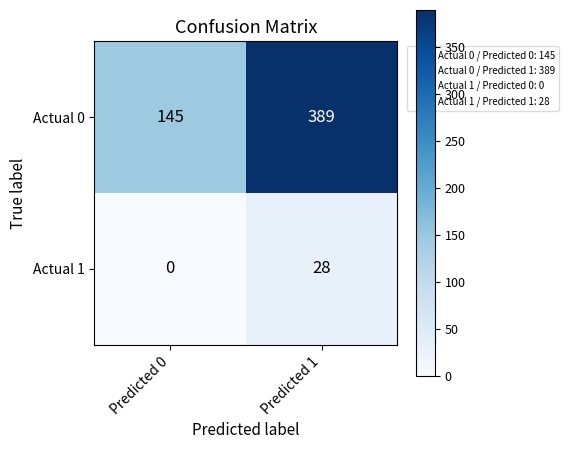

What is the total value across all series at Predicted 0?

145